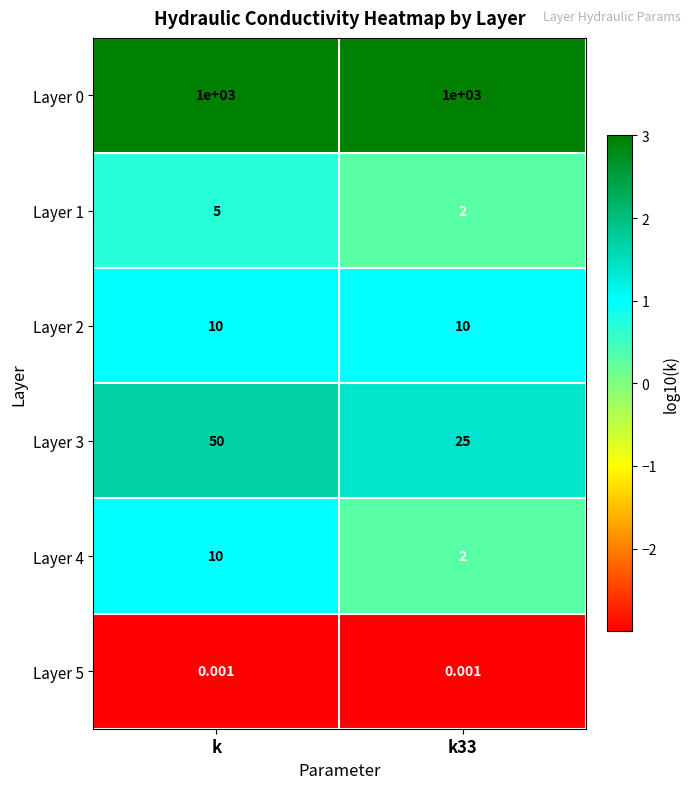

At which label does Layer 4 reach its peak?

k